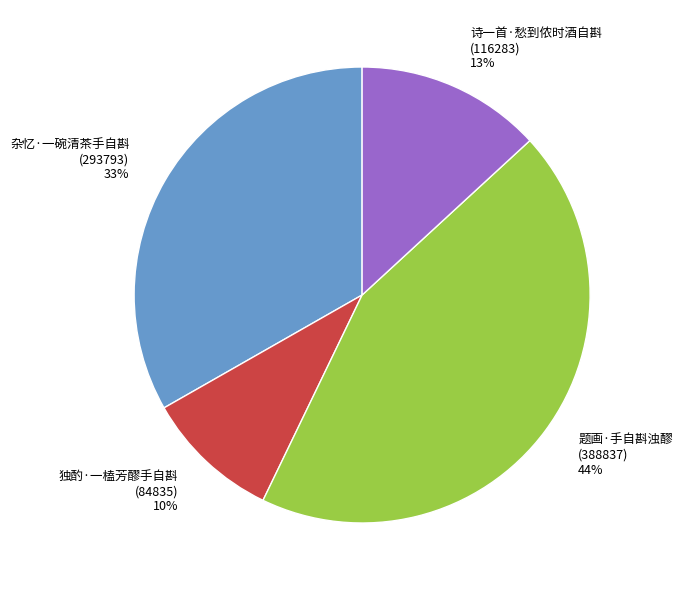

Which category has the smallest portion of the pie?

独酌·一榼芳醪手自斟